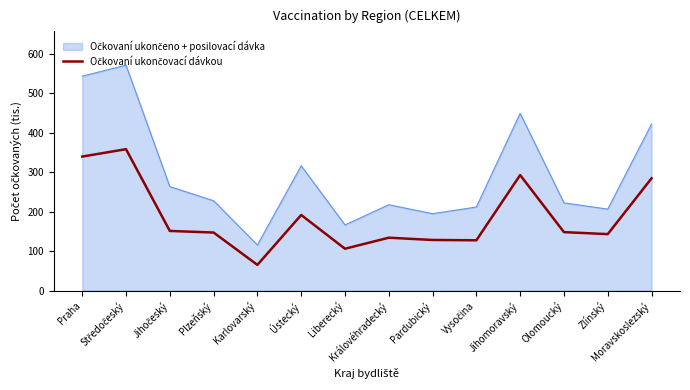

What is the smallest value displayed?

65.0